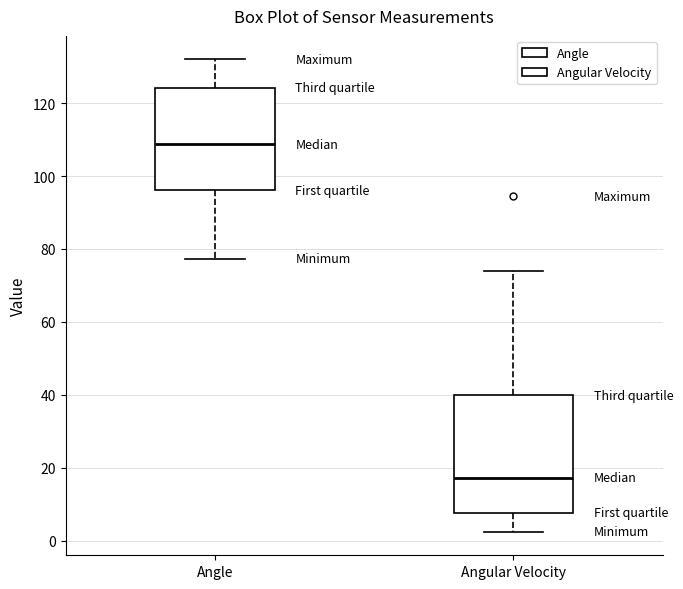

Reading left to right, read every box against the y-axis: the position of its median line, the range the box covers, and the ends of its whiskers. The values are not printed on the chart, so give them approximately, as read against the axis.

Angle: median 108, box 96 to 124, whiskers 78 to 132
Angular Velocity: median 18, box 8 to 40, whiskers 2 to 74